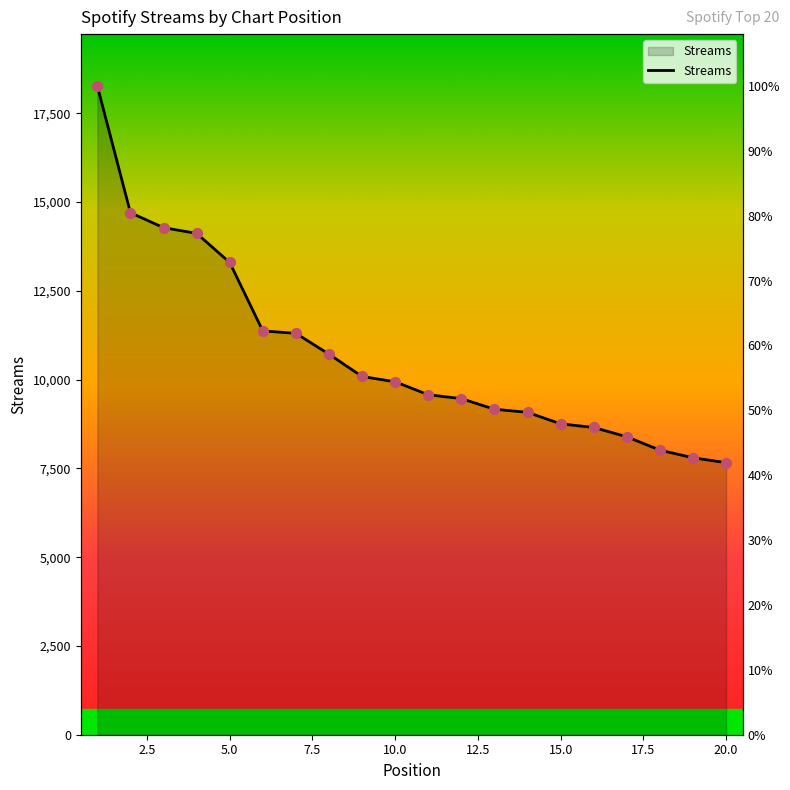

Between 18 and 9, which is larger?

9